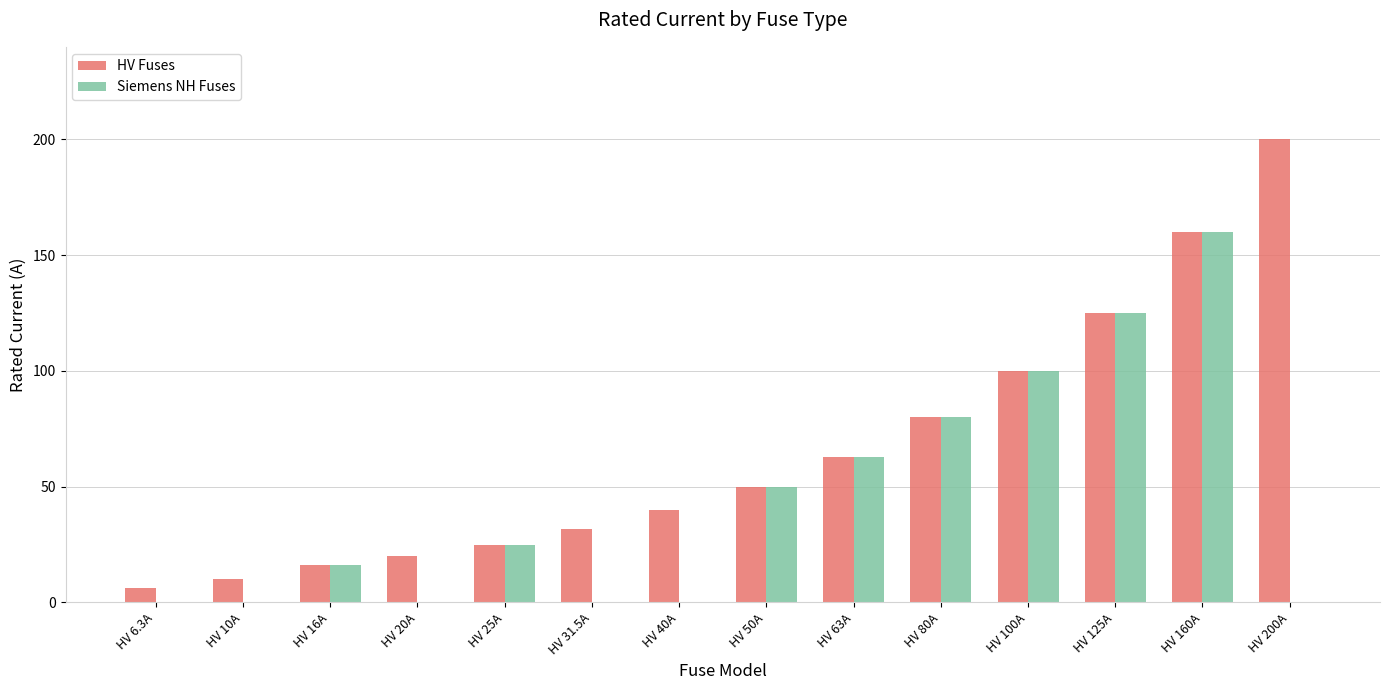

Reading left to right, extract all data points from this chart.

HV Fuses: HV 6.3A=6.3	HV 10A=10.0	HV 16A=16.0	HV 20A=20.0	HV 25A=25.0	HV 31.5A=31.5	HV 40A=40.0	HV 50A=50.0	HV 63A=63.0	HV 80A=80.0	HV 100A=100.0	HV 125A=125.0	HV 160A=160.0	HV 200A=200.0
Siemens NH Fuses: HV 6.3A=0.0	HV 10A=0.0	HV 16A=16.0	HV 20A=0.0	HV 25A=25.0	HV 31.5A=0.0	HV 40A=0.0	HV 50A=50.0	HV 63A=63.0	HV 80A=80.0	HV 100A=100.0	HV 125A=125.0	HV 160A=160.0	HV 200A=0.0